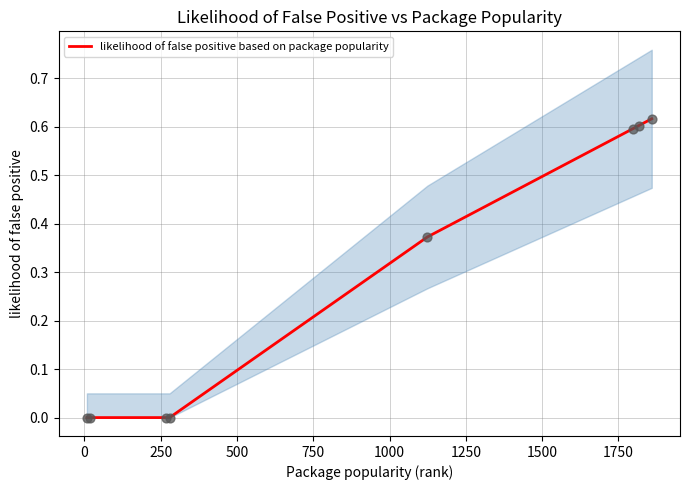

Between 250 and 1250, which is larger?

1250